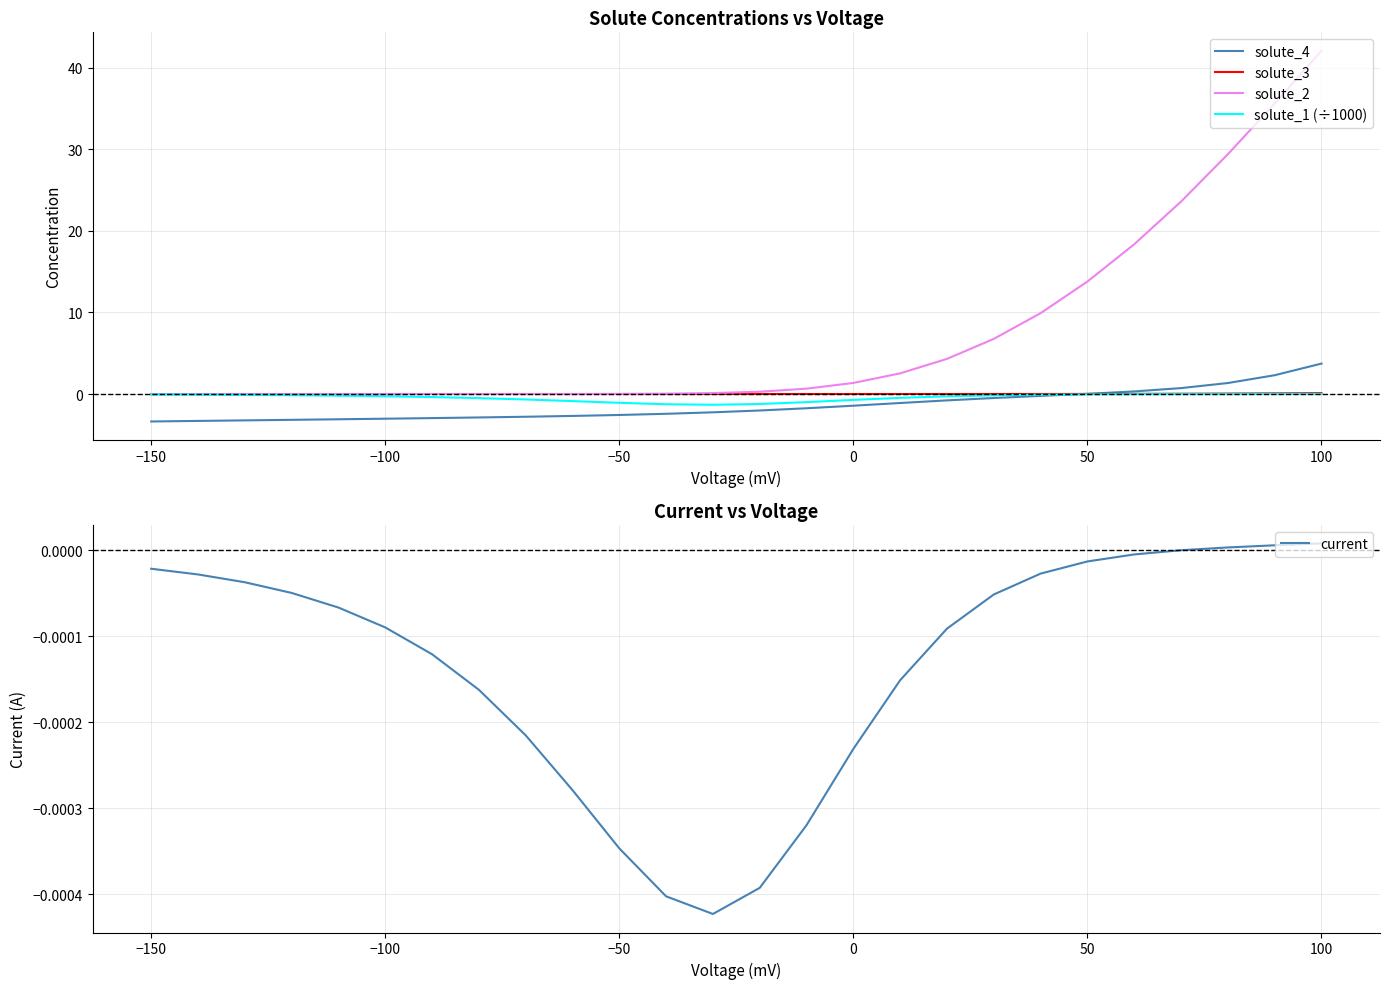

What is the maximum value for solute_2?

42.1